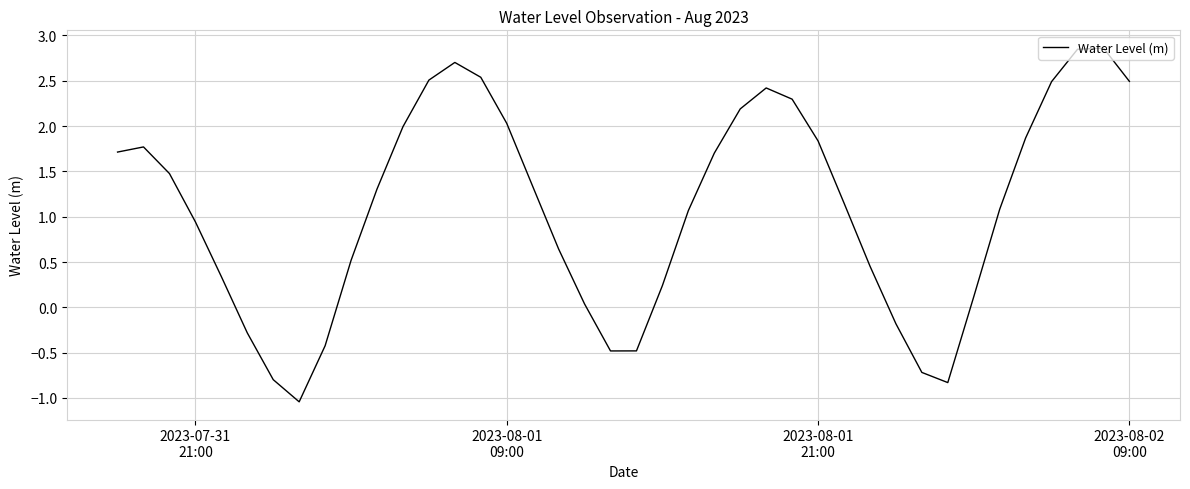

What is the difference between the maximum and second lowest values?

3.7